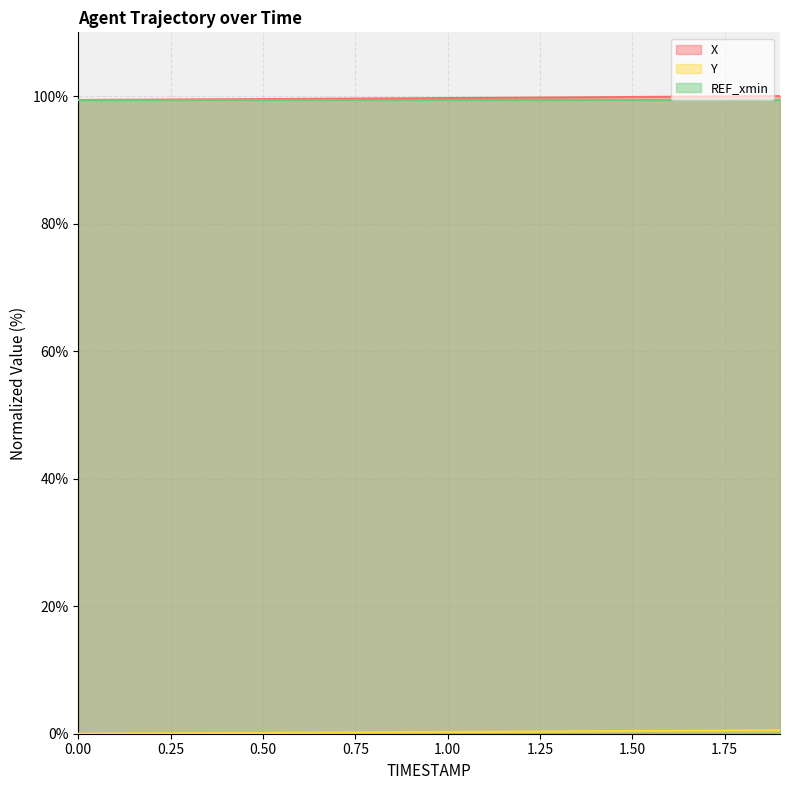

Is the value of X at 1.7 greater than the value of Y at 1.3?

Yes